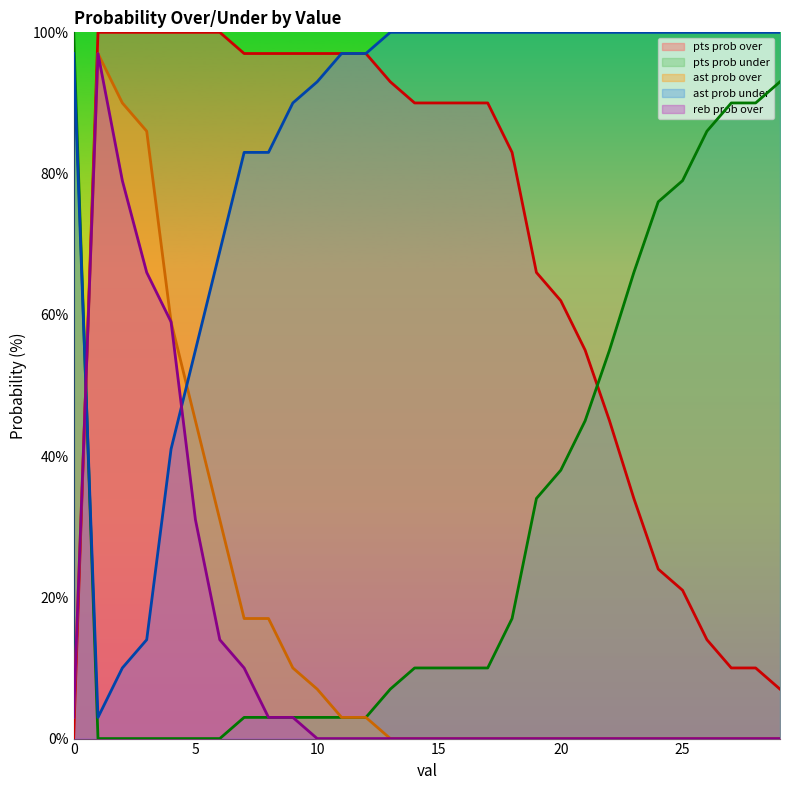

Which series has the widest spread of values?

pts prob over